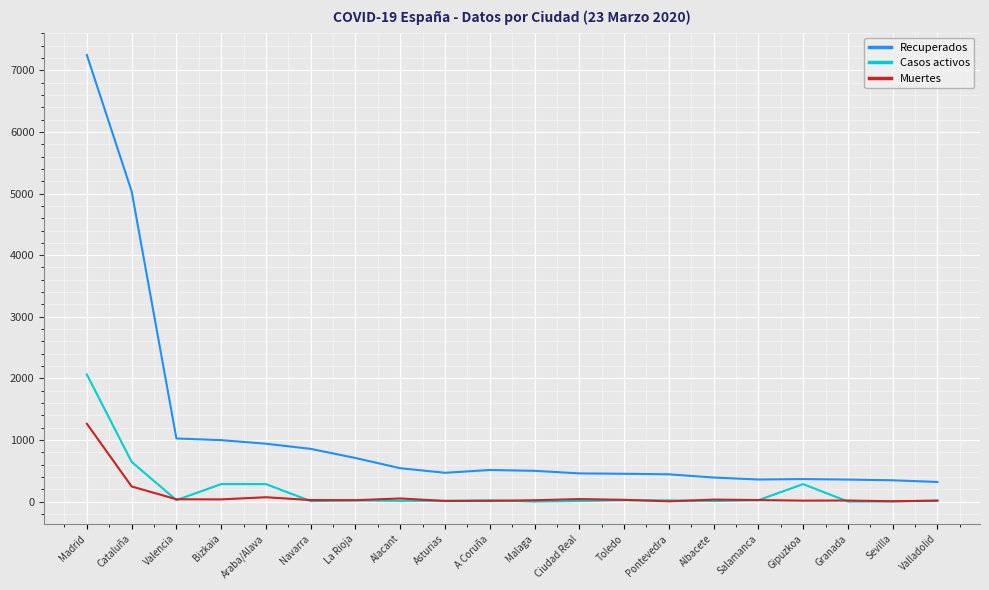

Which series changed the most between Cataluña and Asturias?

Recuperados